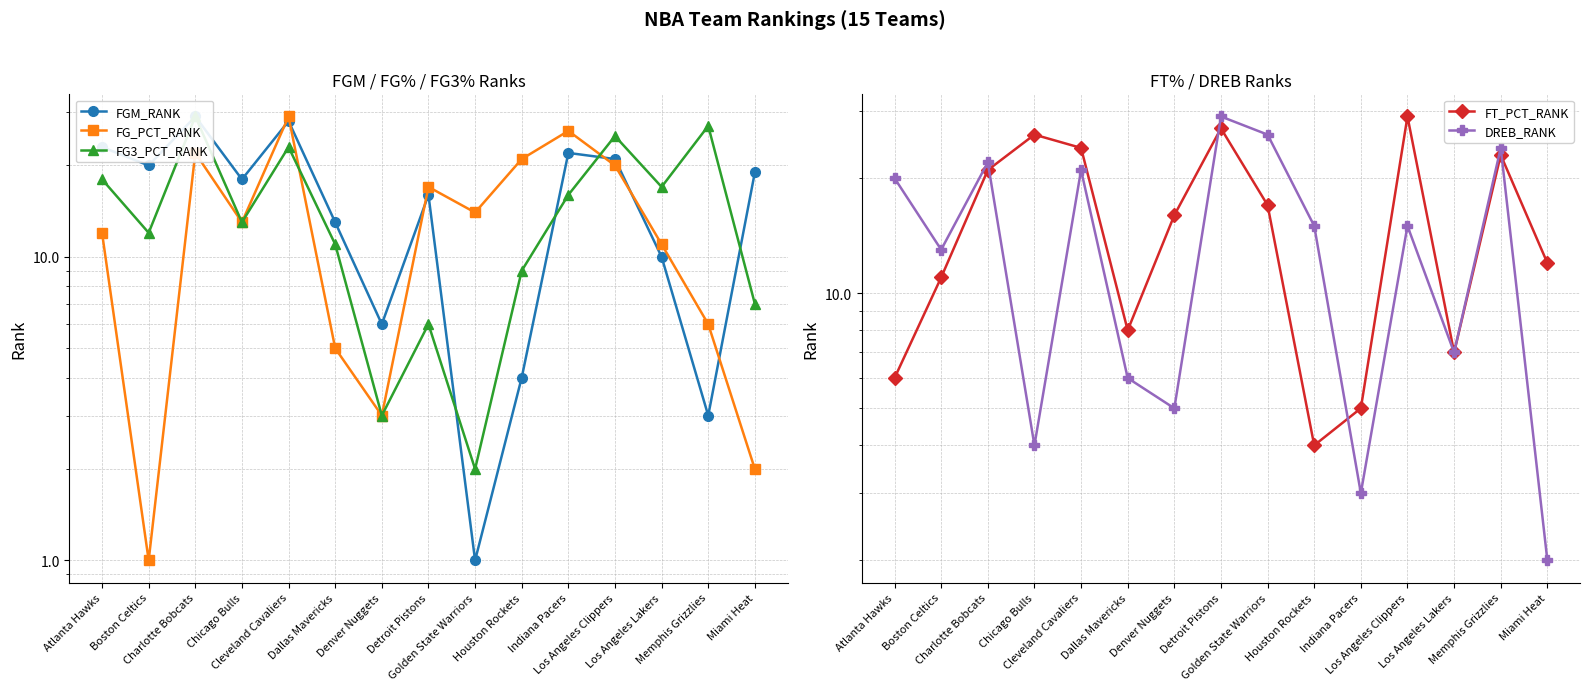

What is the average value of the FG_PCT_RANK series?

13